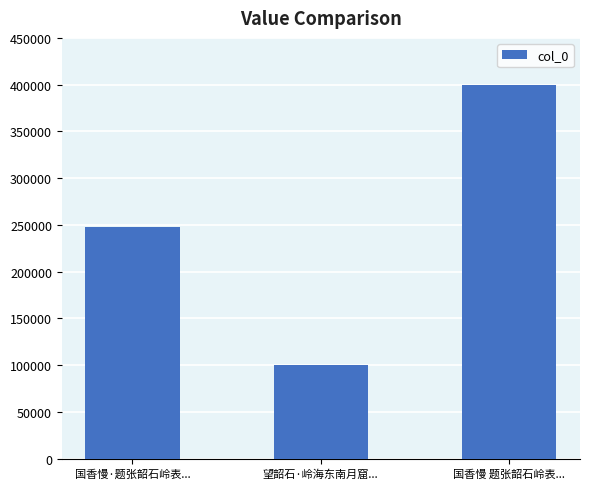

What is the label of the 1st bar from the left?

国香慢·题张韶石岭表...